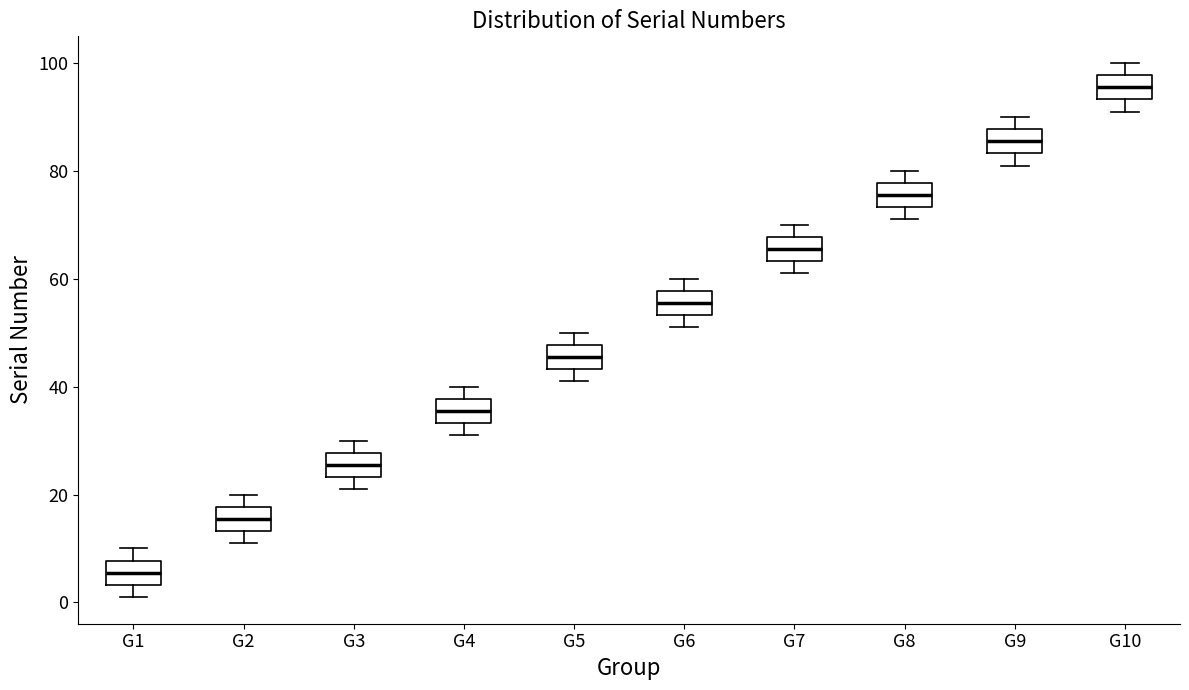

Reading left to right, transcribe this box plot: for each box, give where its median line is, the range the box spans, and where its two whiskers end, as read against the y-axis. The values are not printed on the chart, so give them approximately, as read against the axis.

G1: median 6, box 4 to 8, whiskers 2 to 10
G2: median 16, box 14 to 18, whiskers 12 to 20
G3: median 26, box 24 to 28, whiskers 22 to 30
G4: median 36, box 34 to 38, whiskers 32 to 40
G5: median 46, box 44 to 48, whiskers 42 to 50
G6: median 56, box 54 to 58, whiskers 52 to 60
G7: median 66, box 64 to 68, whiskers 62 to 70
G8: median 76, box 74 to 78, whiskers 72 to 80
G9: median 86, box 84 to 88, whiskers 82 to 90
G10: median 96, box 94 to 98, whiskers 92 to 100